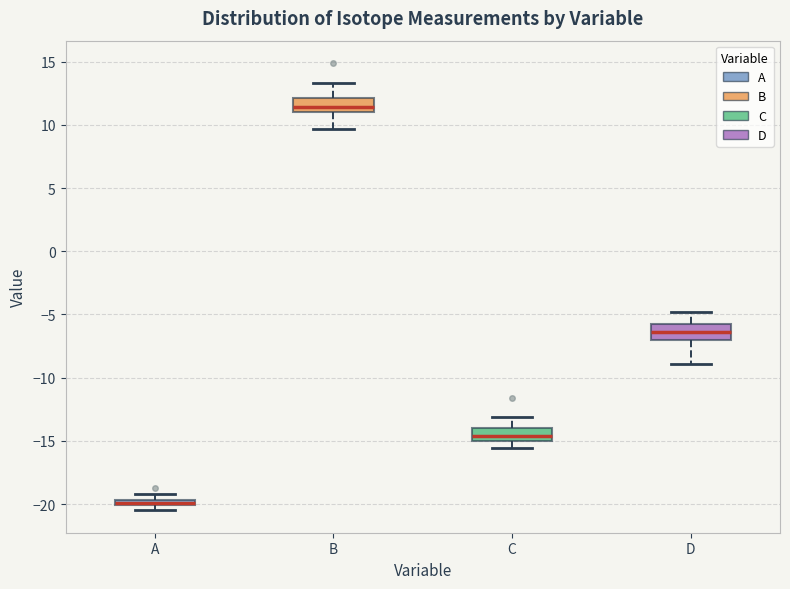

Which box has the lowest median line?

A